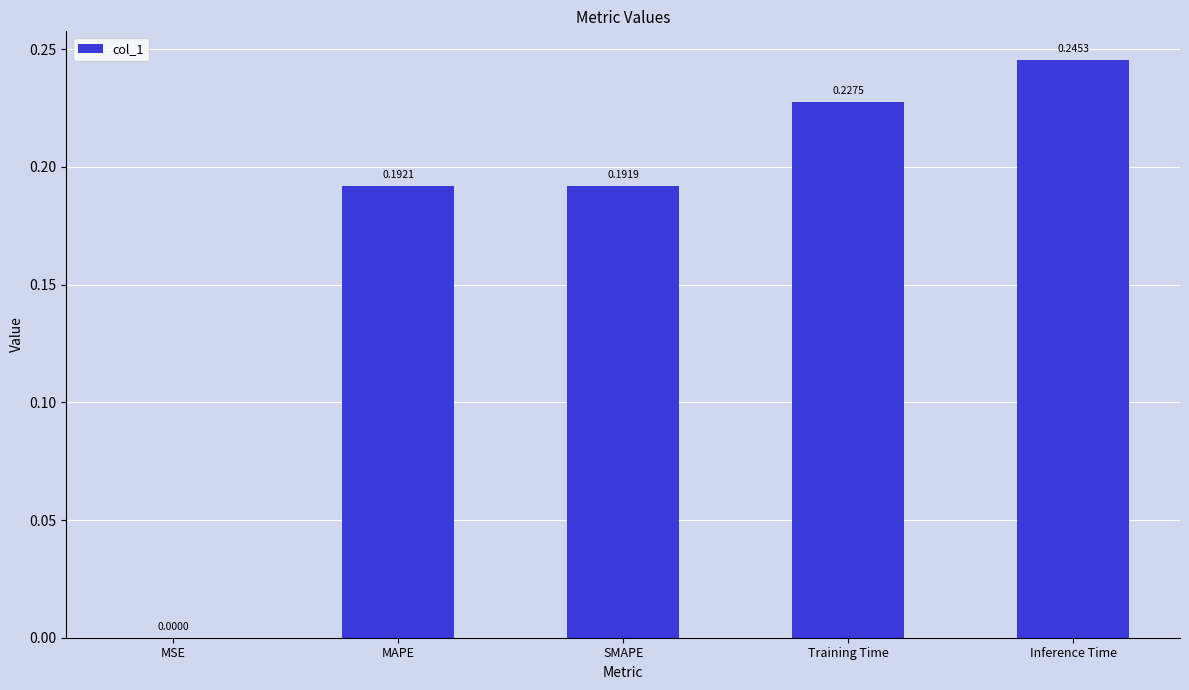

Where is the data nearest to the value 0?

MSE